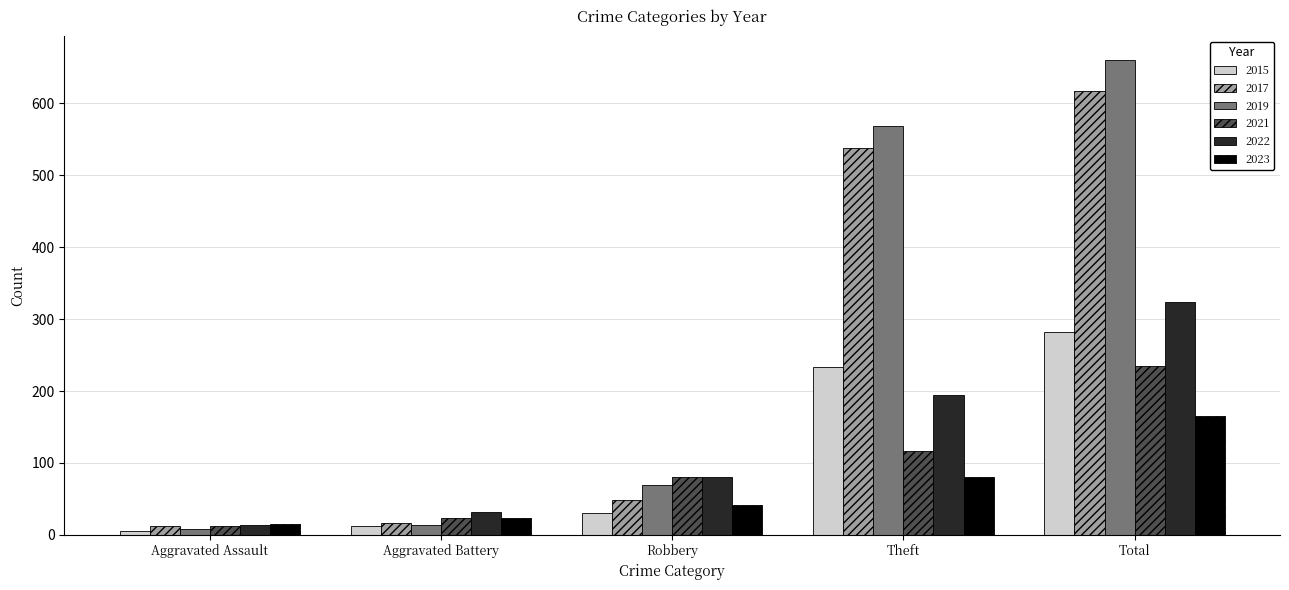

What is the maximum value for 2022?

324